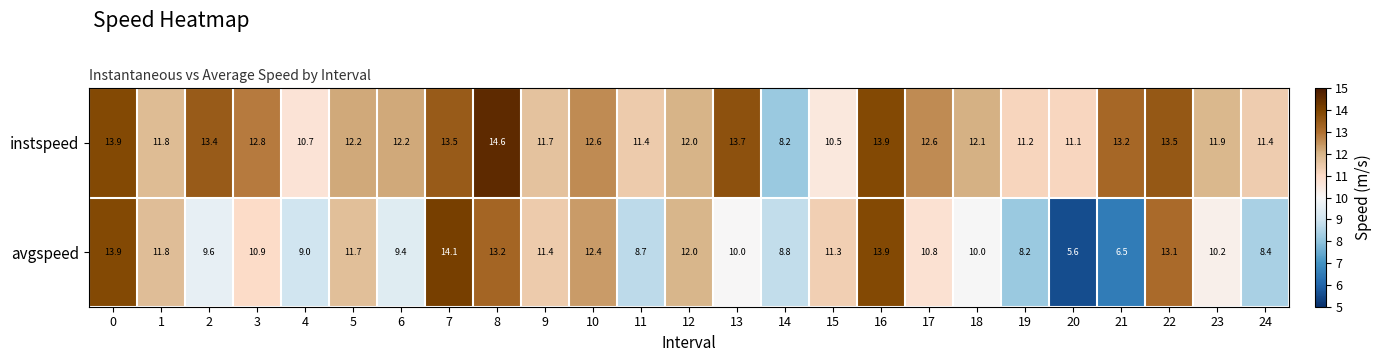

Which series has the largest total across all categories?

instspeed